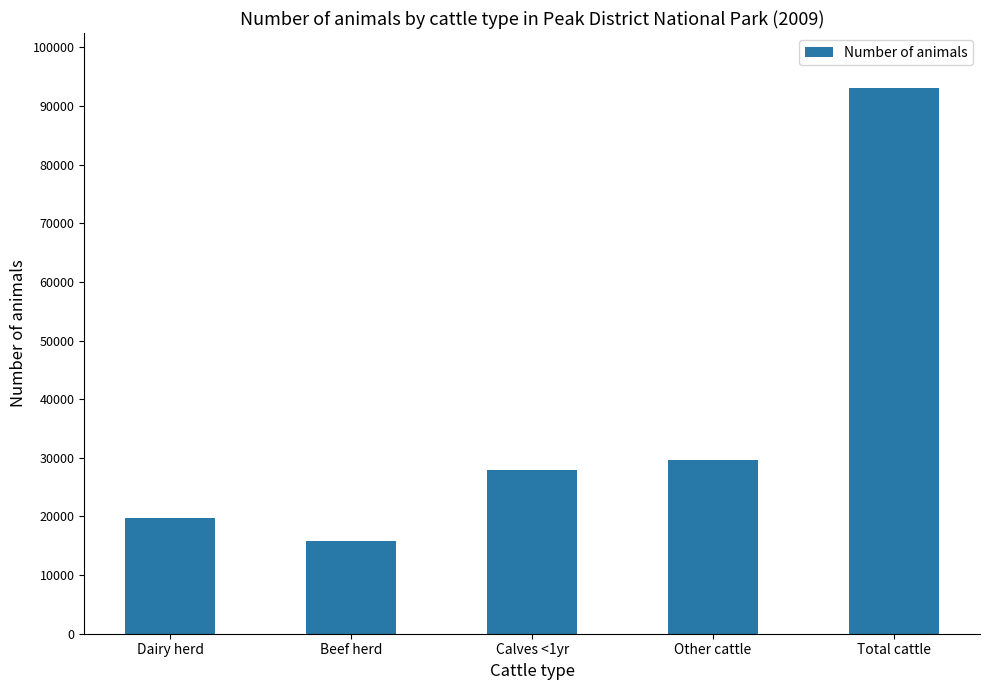

Reading left to right, extract all data points from this chart.

Dairy herd=19779.8	Beef herd=15813.3	Calves <1yr=27927.7	Other cattle=29610.6	Total cattle=93131.4